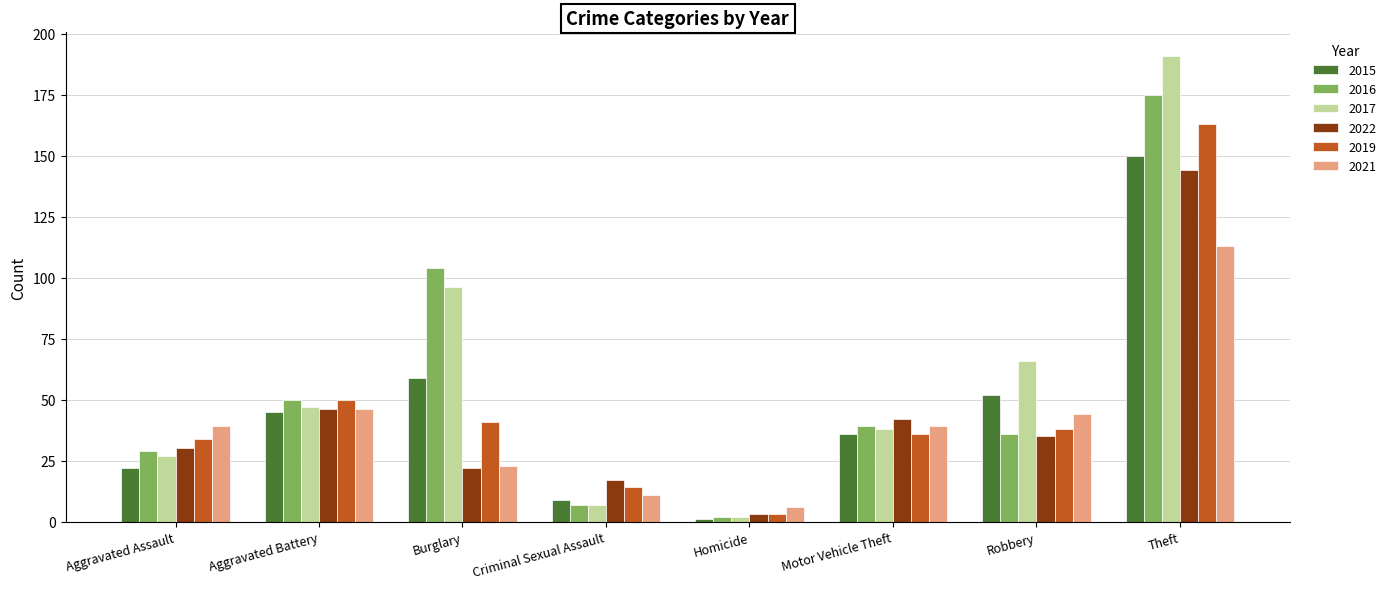

Which series has the largest total across all categories?

2017